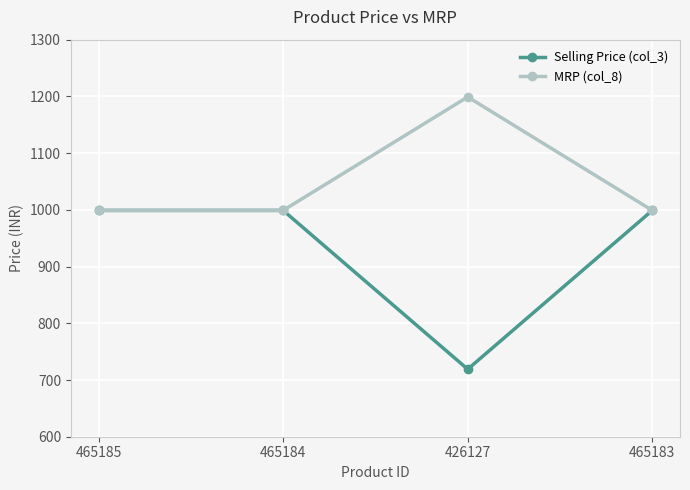

Is this an area chart (filled region under the line)?

No